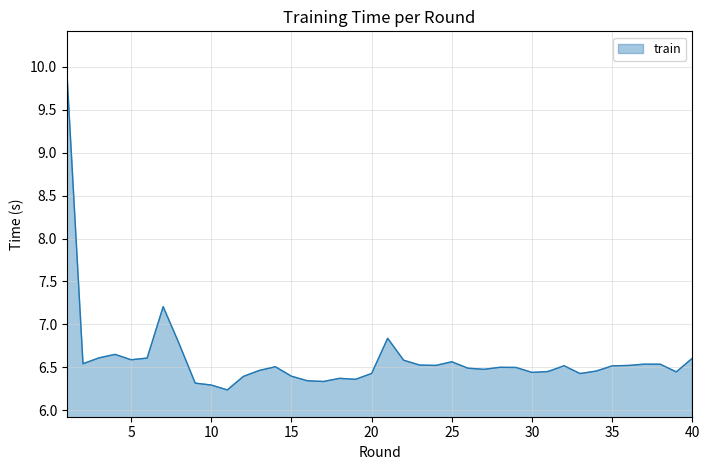

What is the maximum value shown in the chart?

9.9